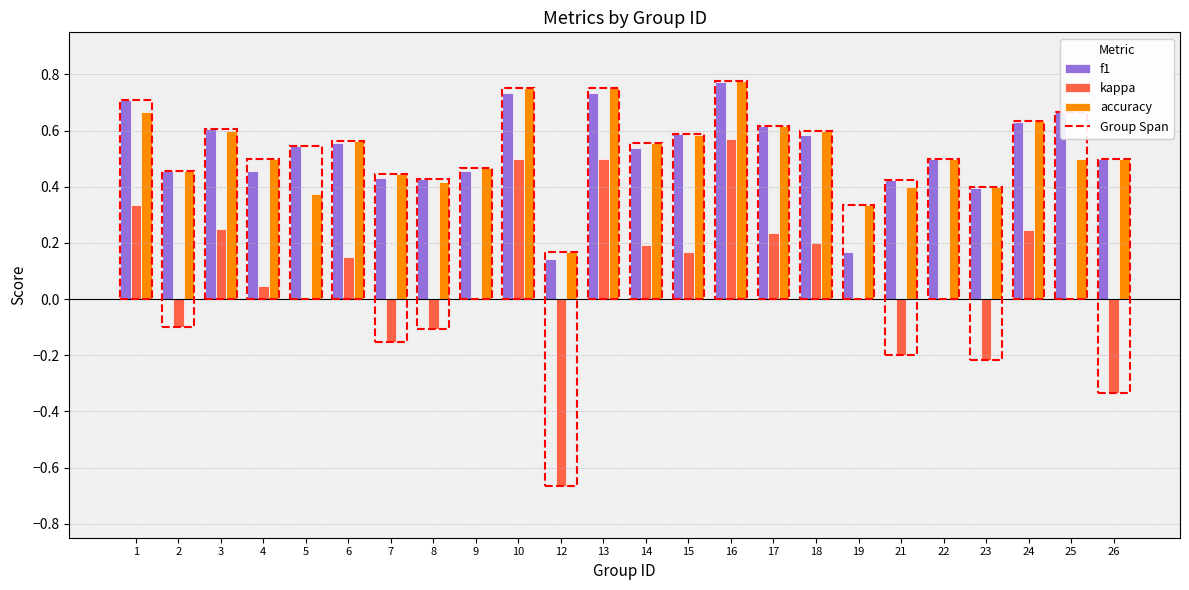

What is the sum of the f1 values at 2 and 25?

1.1